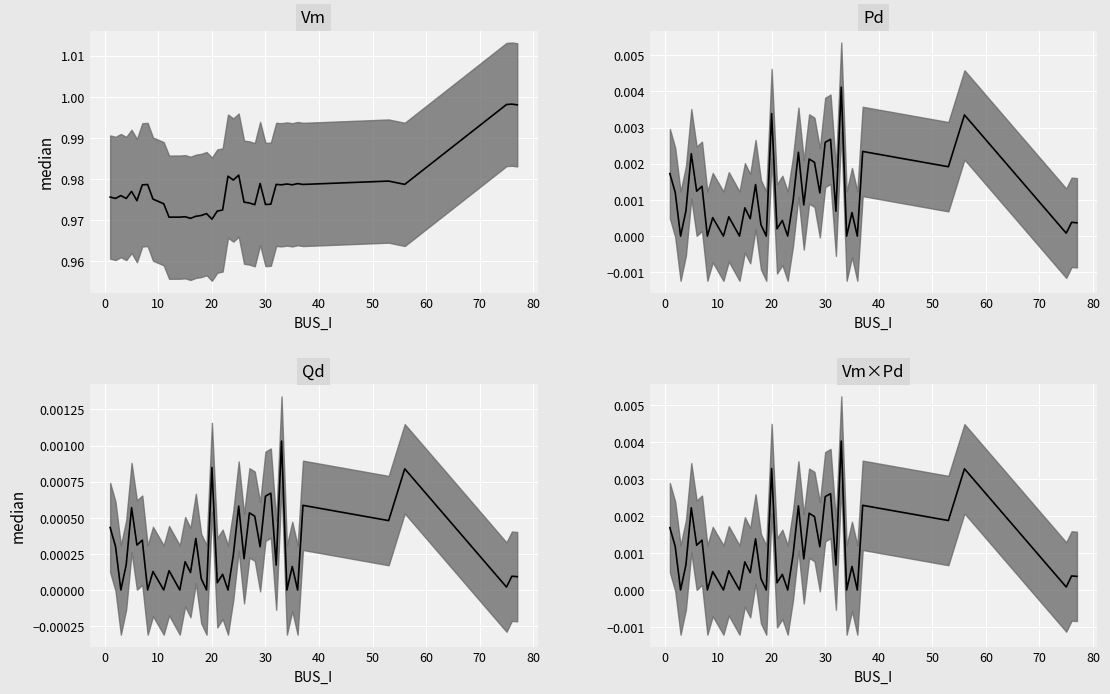

Is it true that Pd equals -0.0 at 16?

False